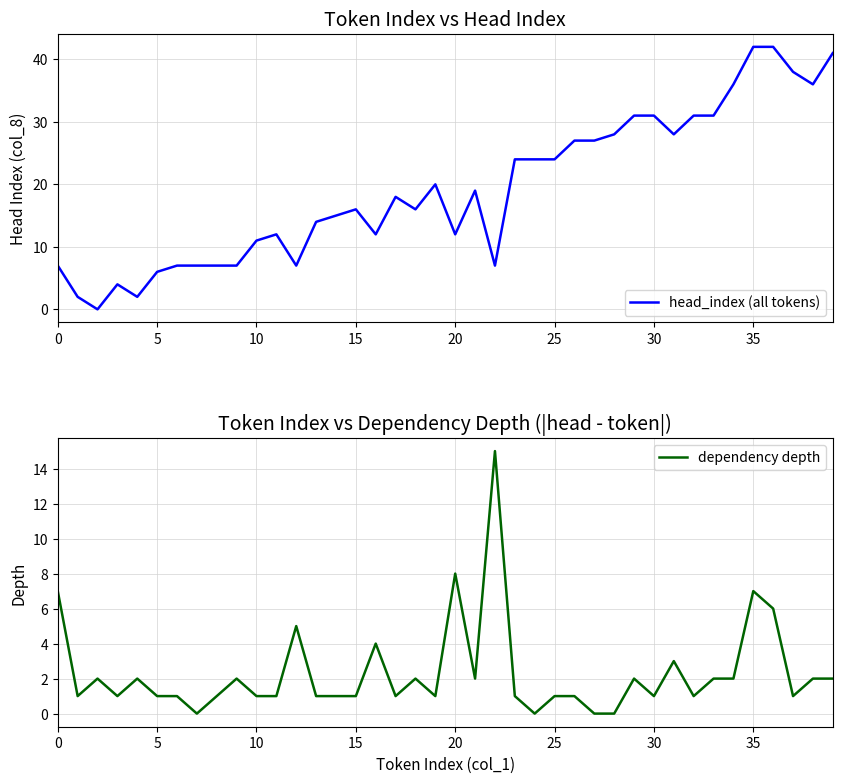

The value of head_index (all tokens) at 35 is 42. True or false?

True